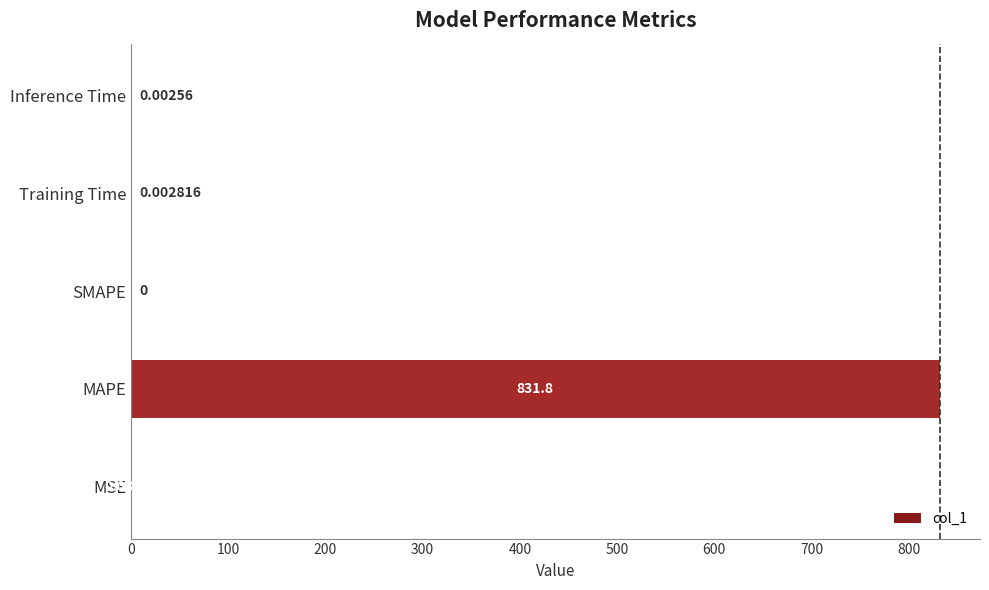

At which category does the chart reach its peak across all series?

MAPE